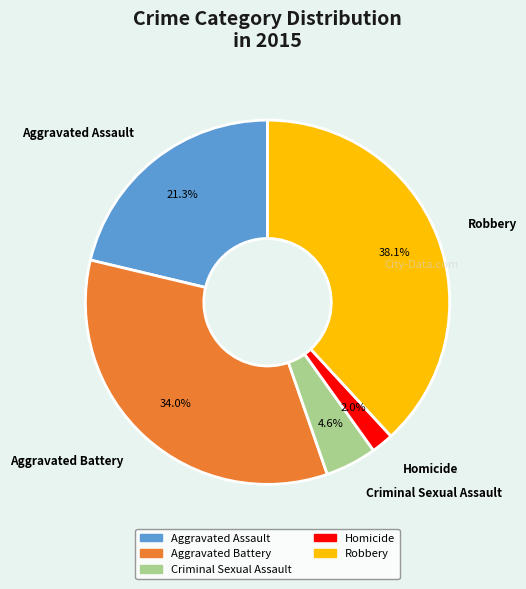

Is there any slice that represents more than half of the pie?

No